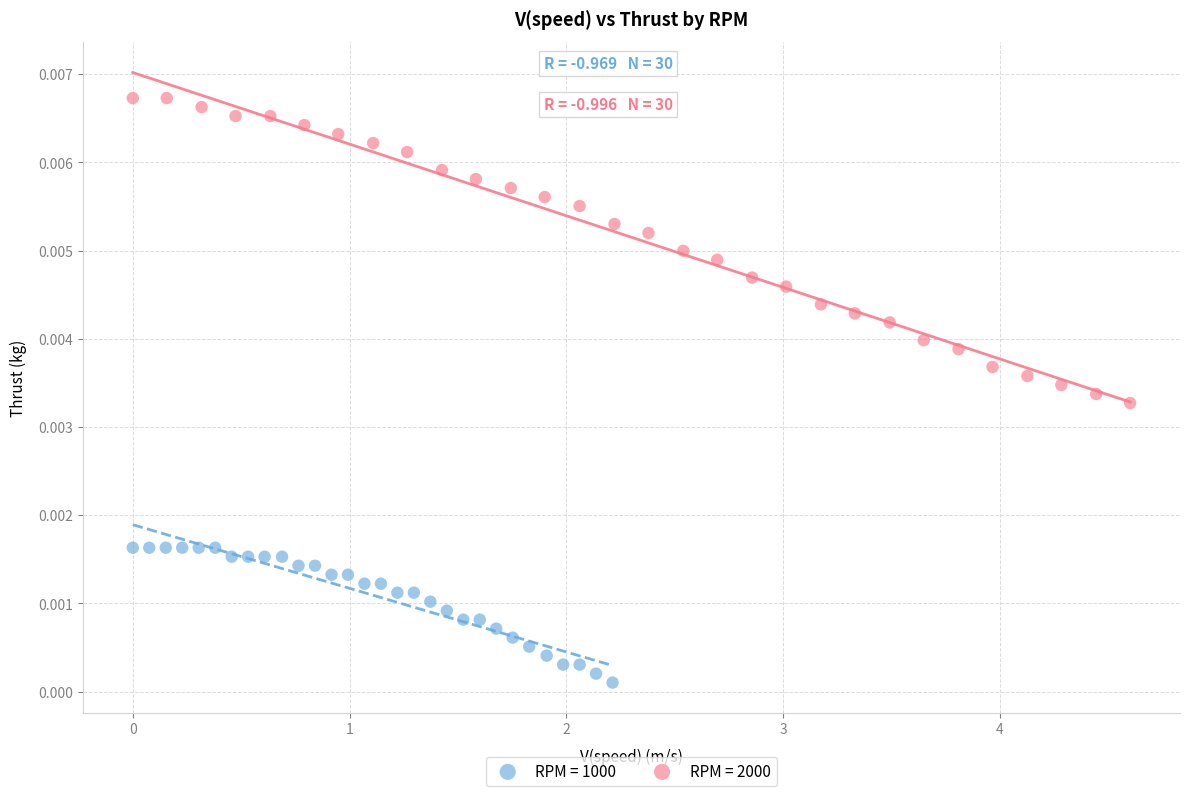

Which series reaches the minimum Y coordinate?

RPM = 1000